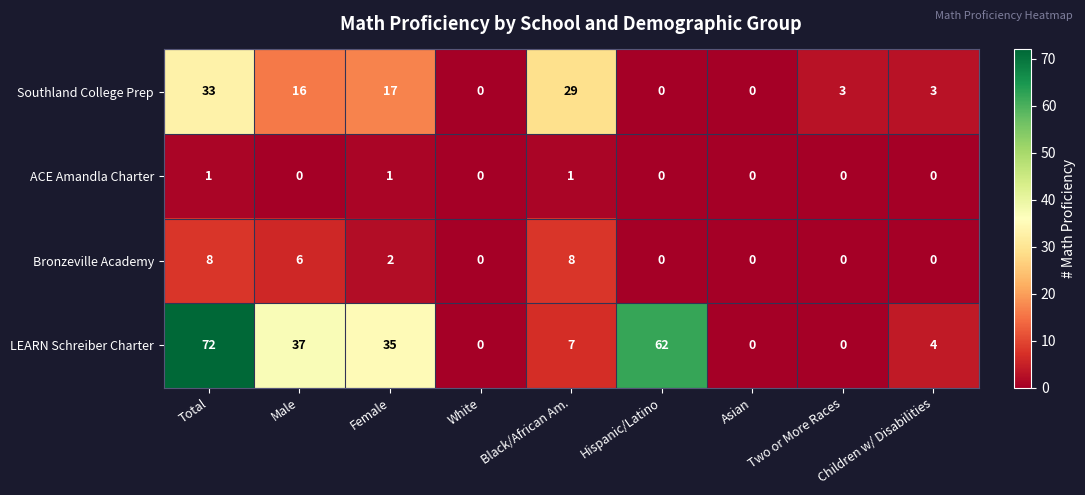

How many series are shown in this chart?

4